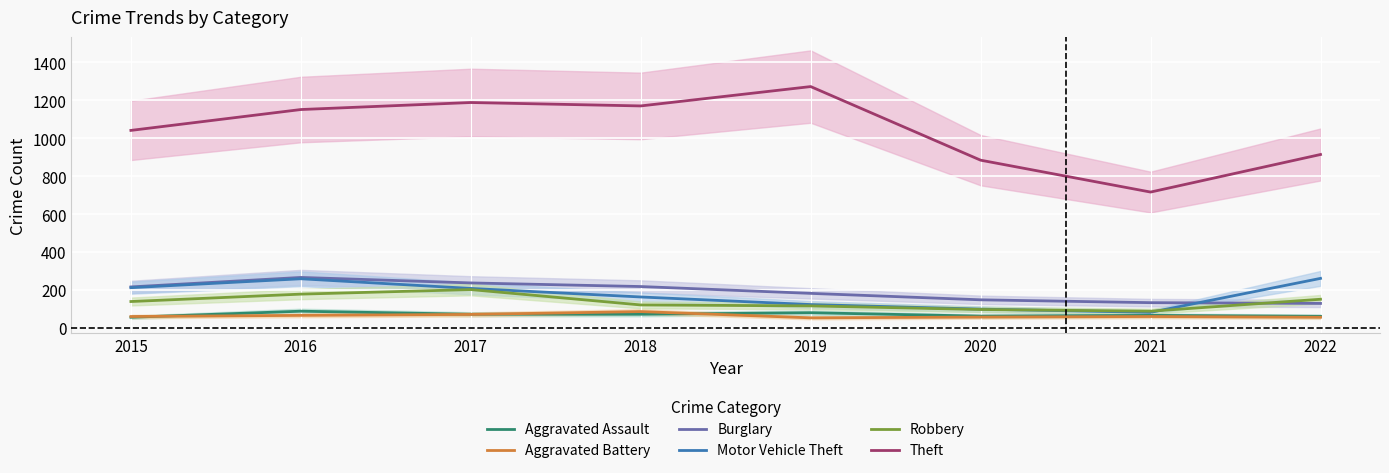

Reading left to right, what are all the values shown in this chart?

Aggravated Assault: 56	88	72	72	80	62	66	61
Aggravated Battery: 60	66	71	86	53	57	60	56
Burglary: 216	266	237	218	182	148	133	129
Motor Vehicle Theft: 212	259	208	163	123	99	82	261
Robbery: 139	178	202	121	116	97	88	151
Theft: 1041	1151	1188	1170	1272	884	716	914